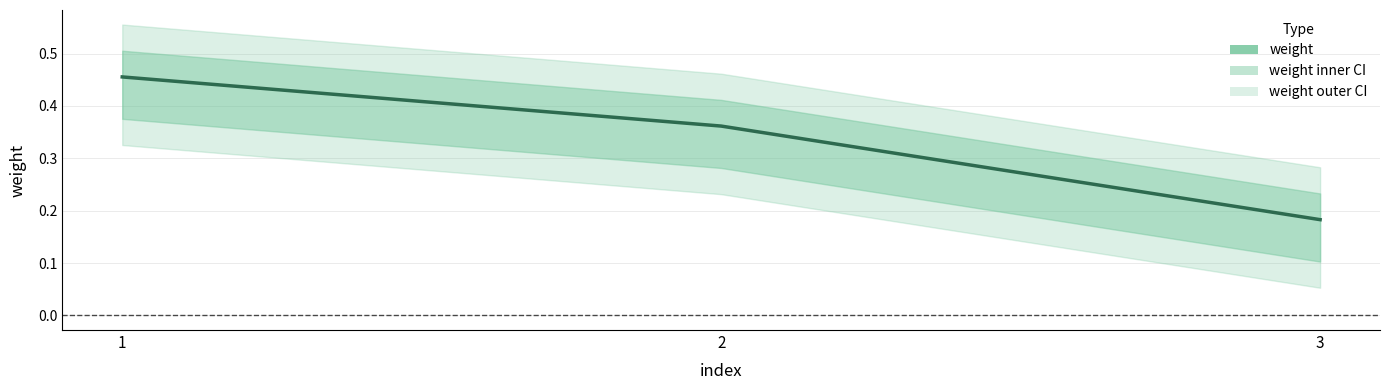

What is the difference between the second highest and minimum values?

0.2